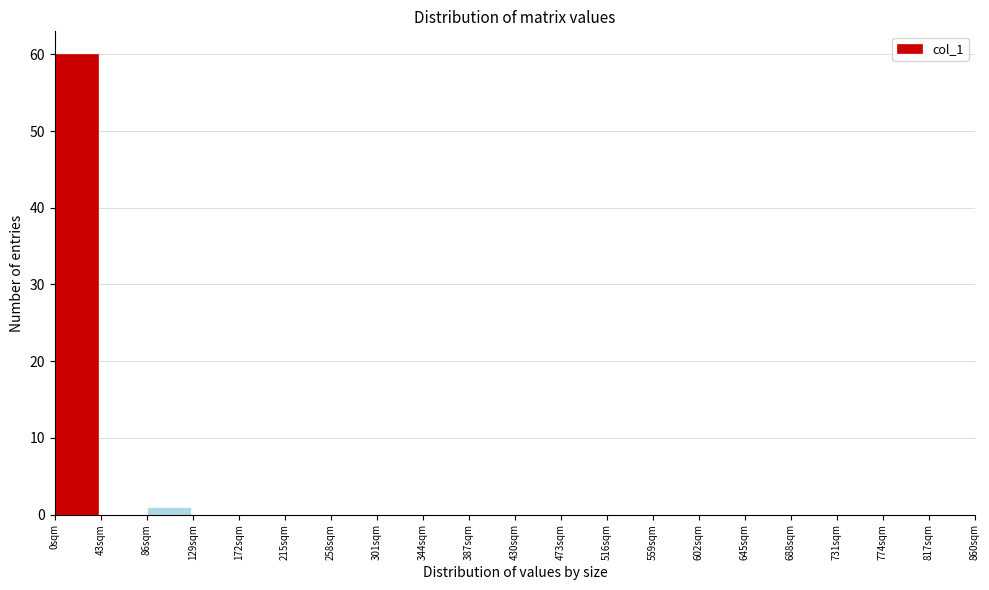

Reading left to right, transcribe this chart: for each bar, give the range it covers on the x-axis and its height. Neither the bar edges nor the heights are printed on the chart, so give them approximately, as read against the axes.

0 to 43: 60
43 to 86: 0
86 to 129: 1
129 to 172: 0
172 to 215: 0
215 to 258: 0
258 to 301: 0
301 to 344: 0
344 to 387: 0
387 to 430: 0
430 to 473: 0
473 to 516: 0
516 to 559: 0
559 to 602: 0
602 to 645: 0
645 to 688: 0
688 to 731: 0
731 to 774: 0
774 to 817: 0
817 to 860: 0